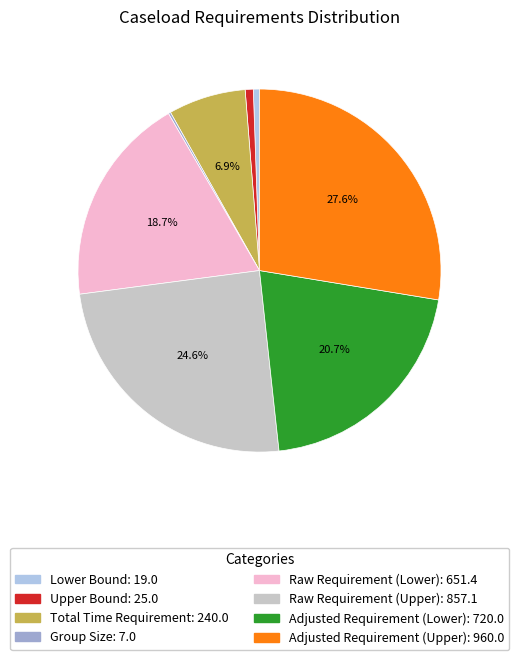

To the nearest percent, what portion does Raw Requirement (Lower) represent?

19%